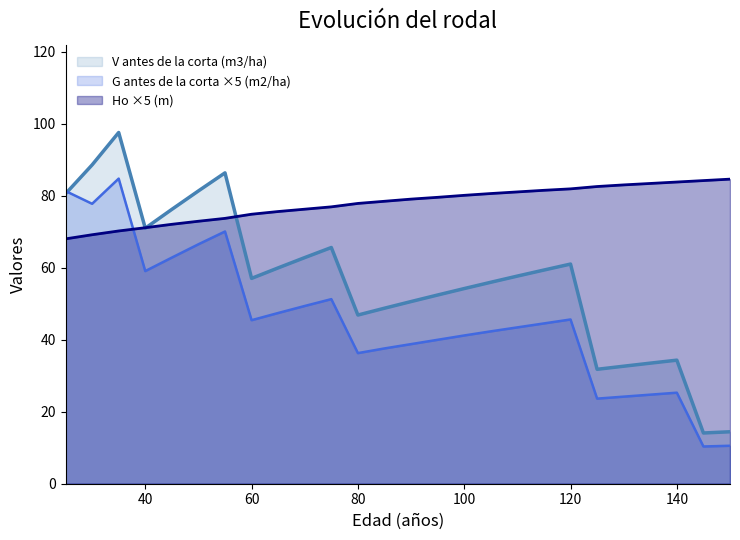

Which series has the largest total across all categories?

Ho ×5 (m)